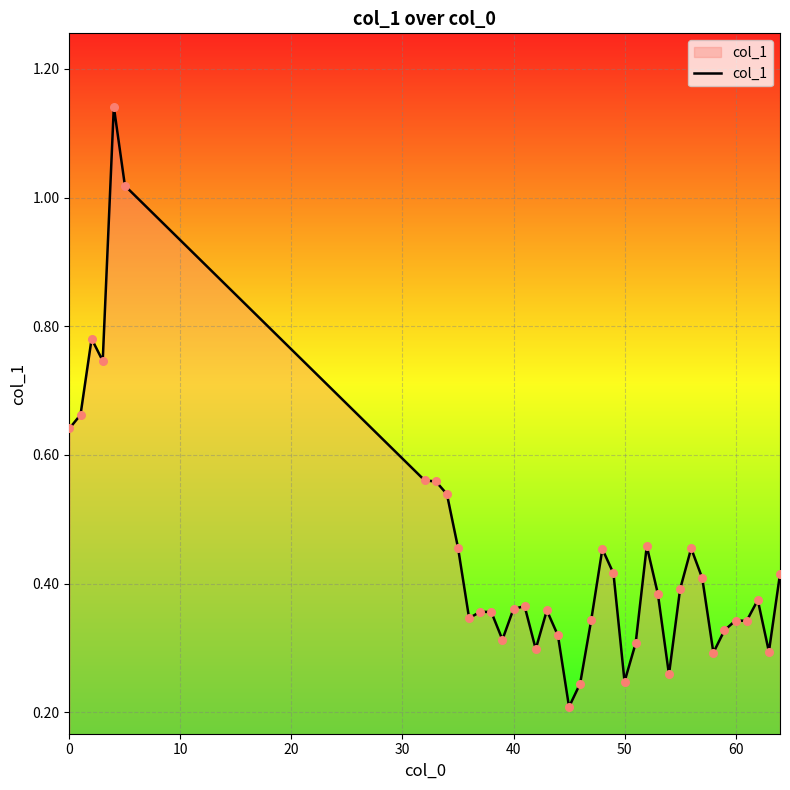

What is the difference between the maximum and minimum values?

0.9